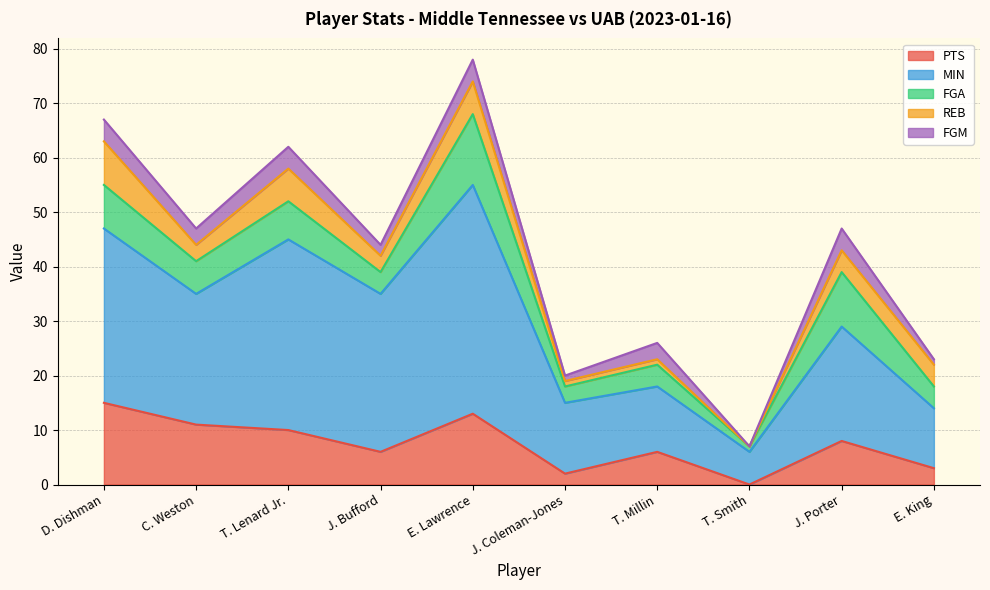

True or false: PTS has a value of 11 at C. Weston.

True